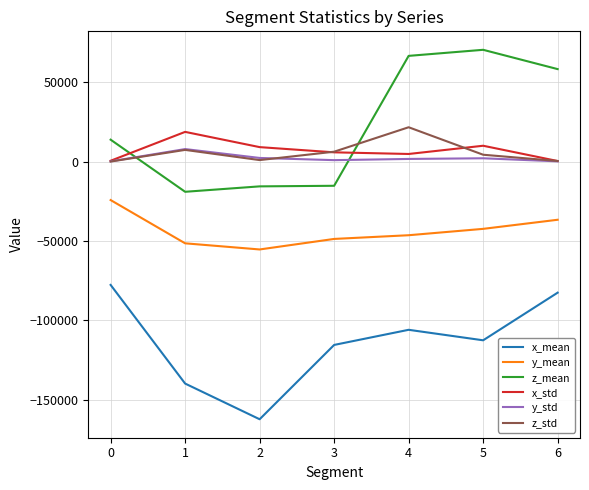

What is the greatest value displayed?

70394.3